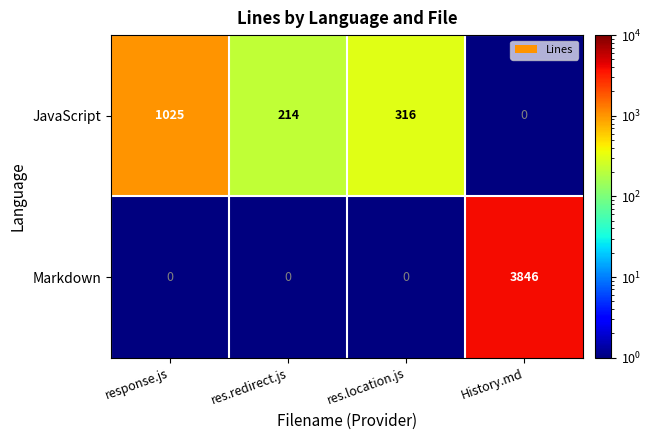

What is the total value across all series at res.redirect.js?

214